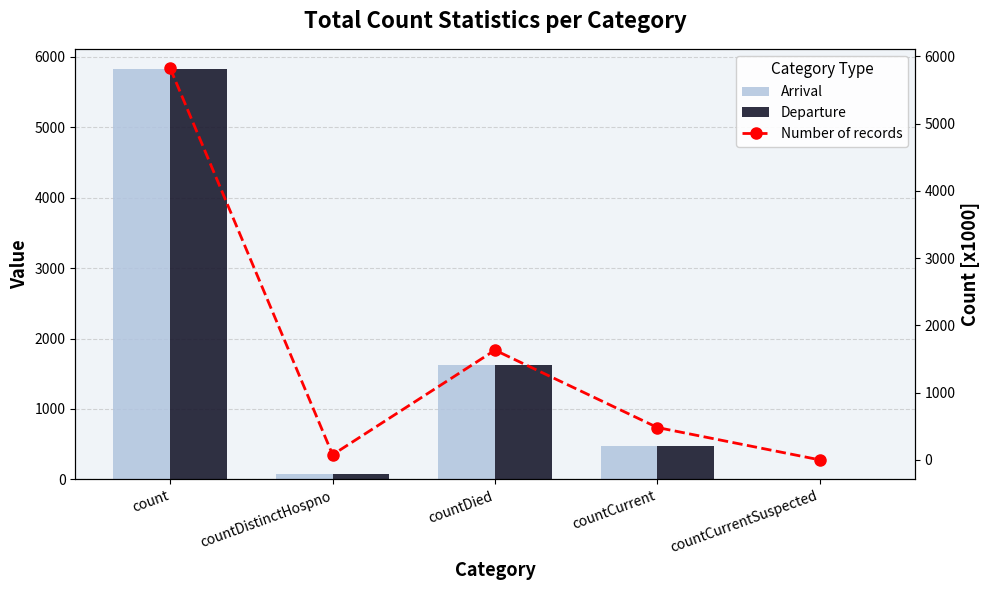

What is the difference between the maximum and second lowest values in the Departure series?

5744